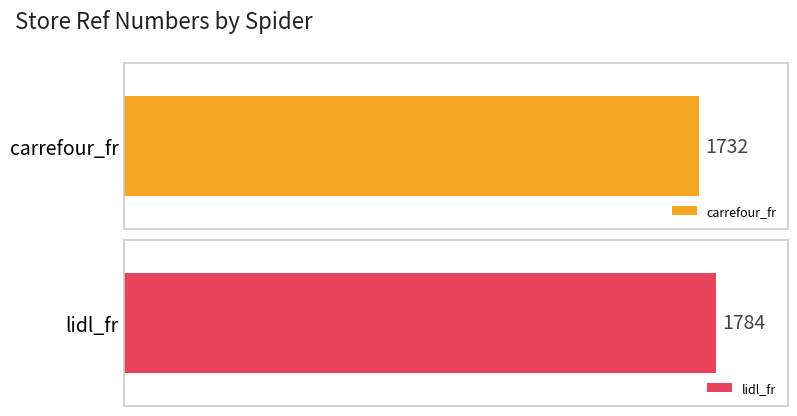

At which label is the value closest to 1758?

carrefour_fr